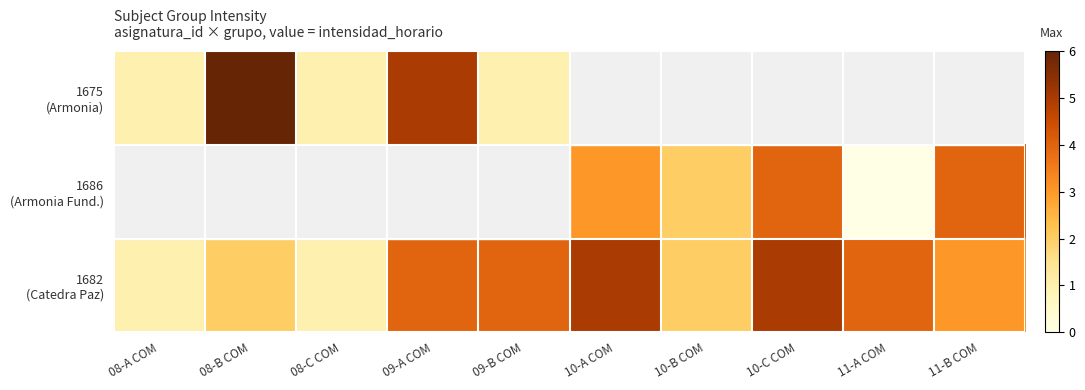

The 1686 (Armonia Fund.) series shows 2.0 at 10-B COM. True or false?

True